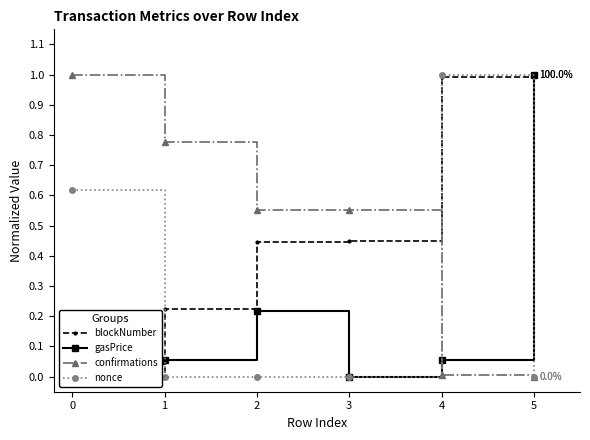

What is the maximum value for nonce?

1.0